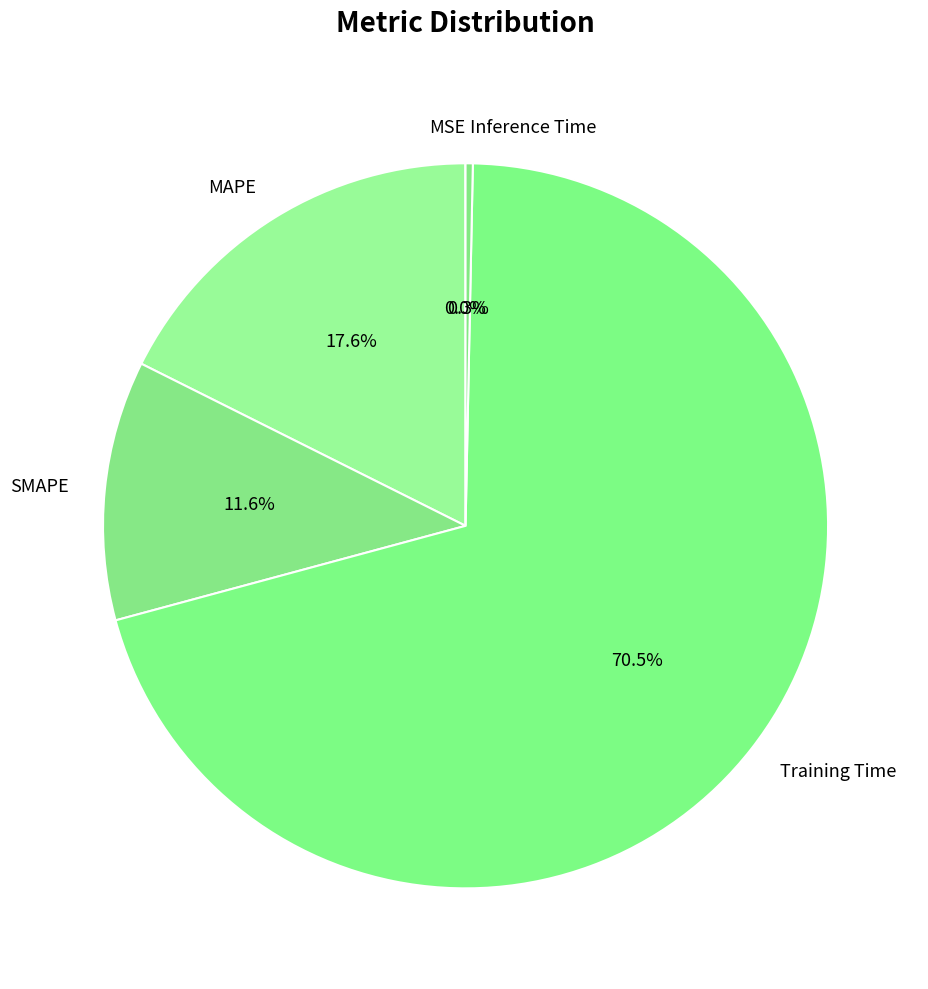

How much of the chart is everything except SMAPE?

88.4%